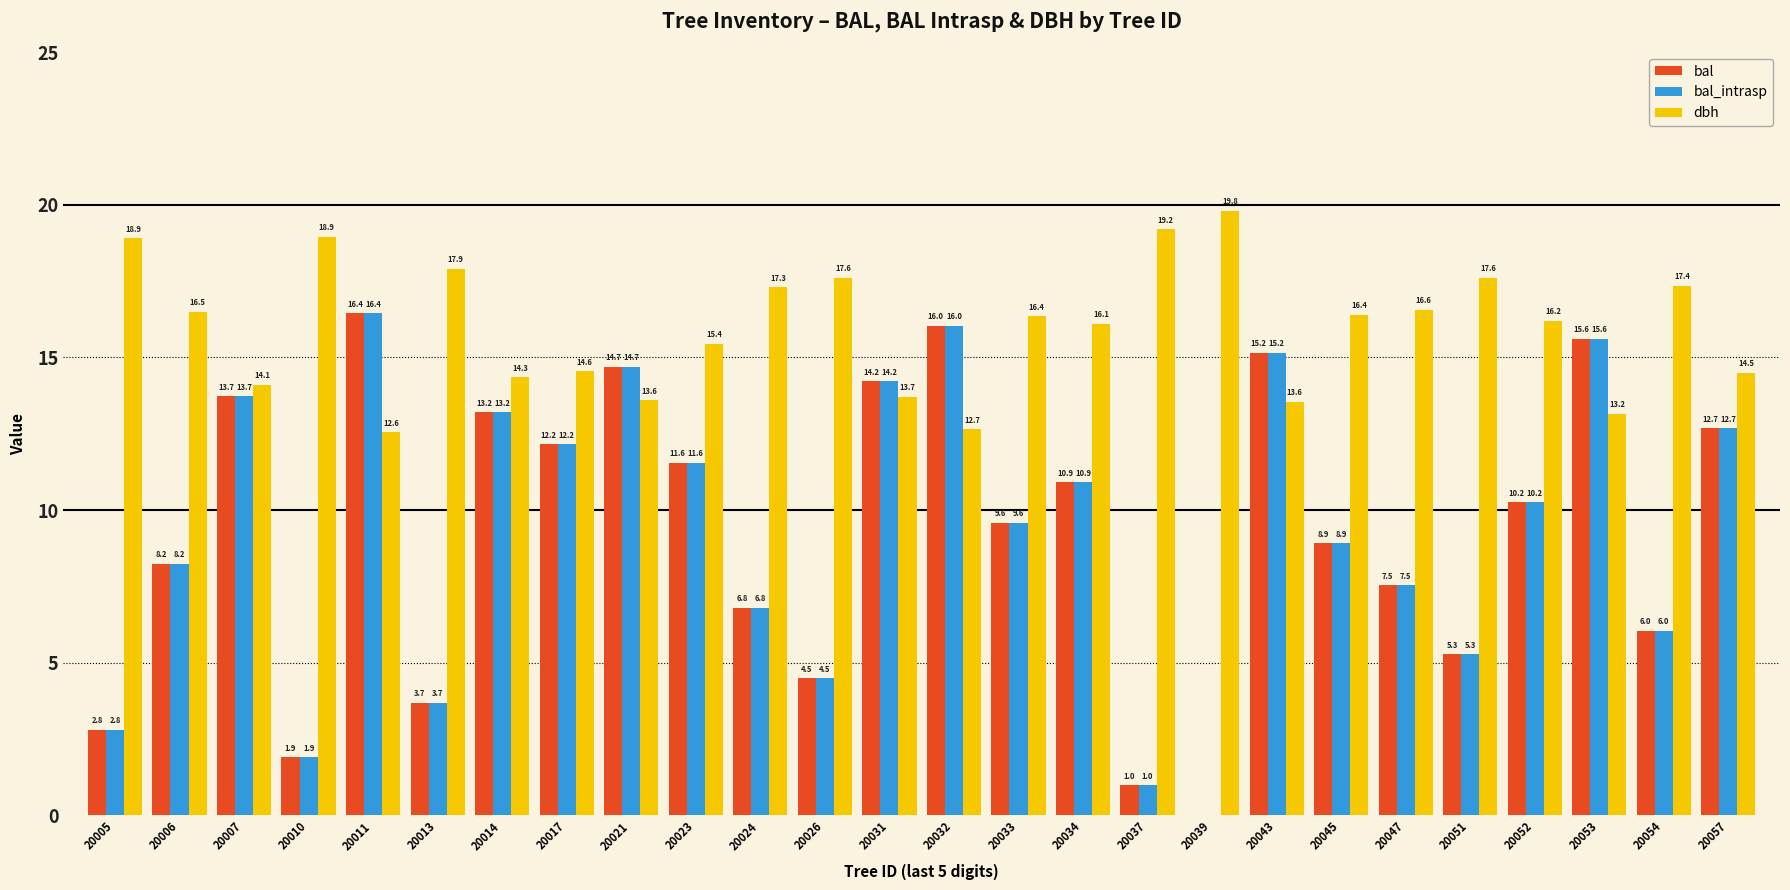

What is the maximum value shown in the chart?

19.8